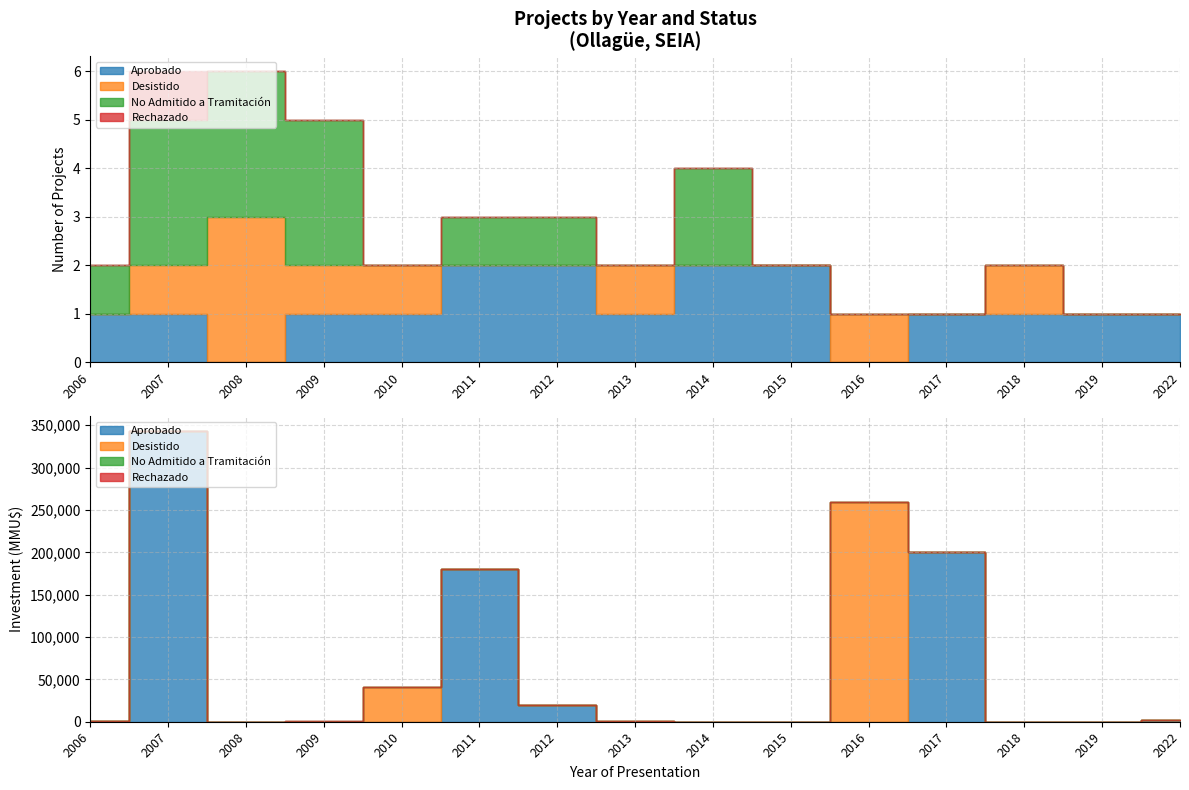

How many distinct data groups are displayed?

4